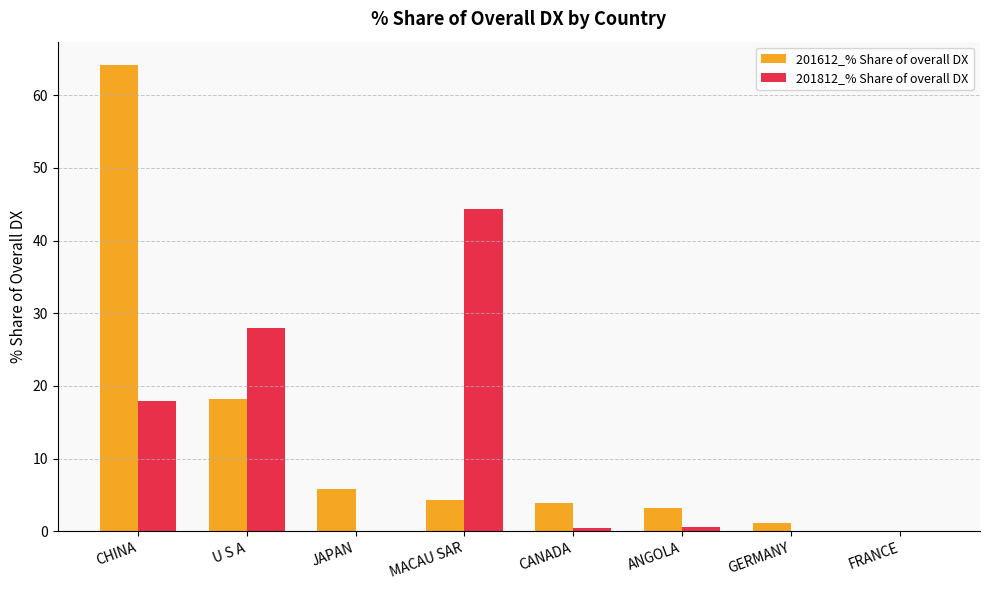

Where is 201612_% Share of overall DX nearest to the value 32?

U S A